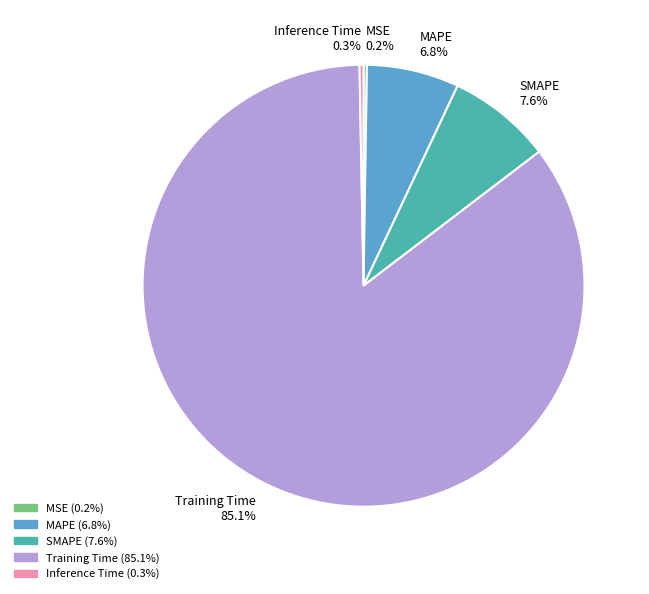

To the nearest percent, what percentage of the pie is SMAPE?

8%